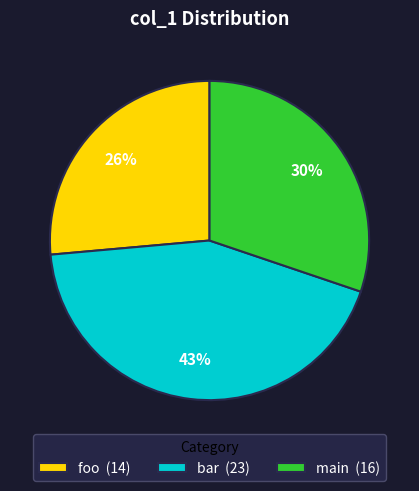

To the nearest percent, what percentage of the pie is bar?

43%